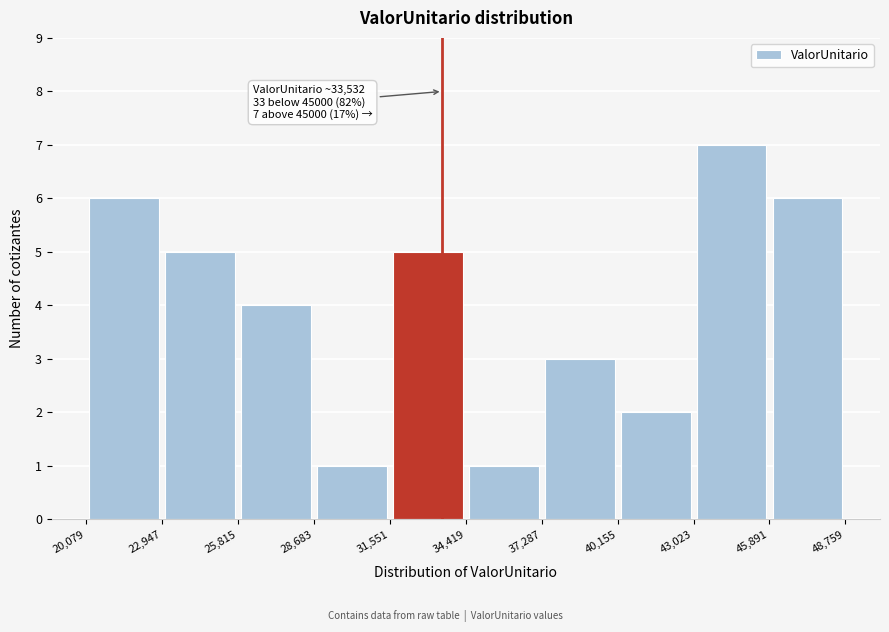

Which range on the x-axis has the tallest bar?

43,023 to 45,891